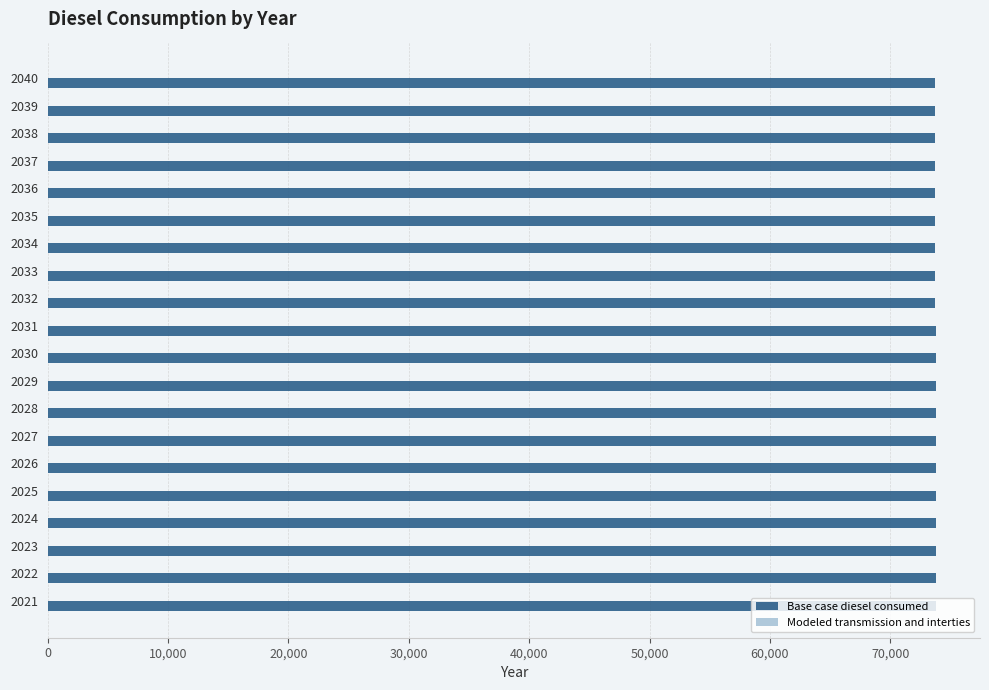

What is the ratio of the value at 2021 to the value at 2035?

1.0